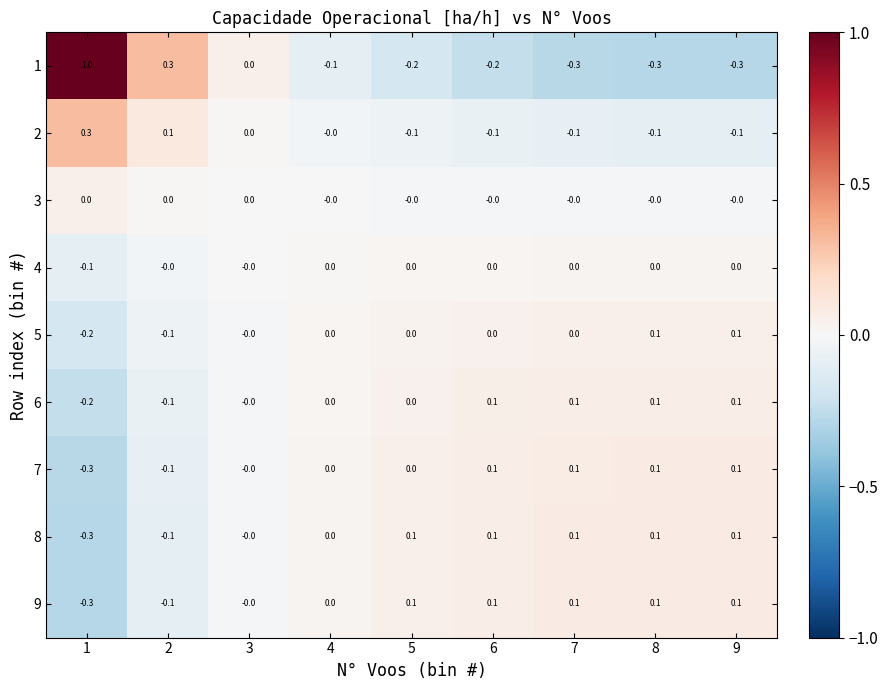

Between 3 and 8, which series saw the biggest shift?

1